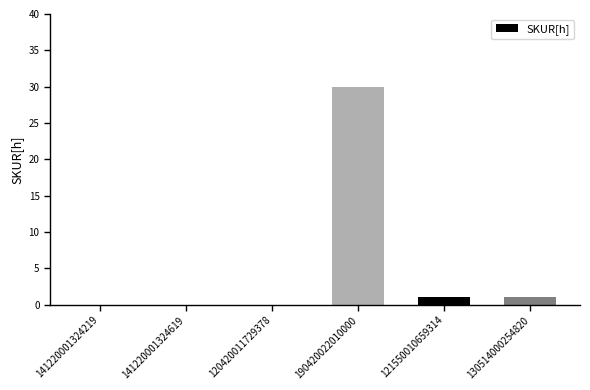

What is the sum of all values?

32